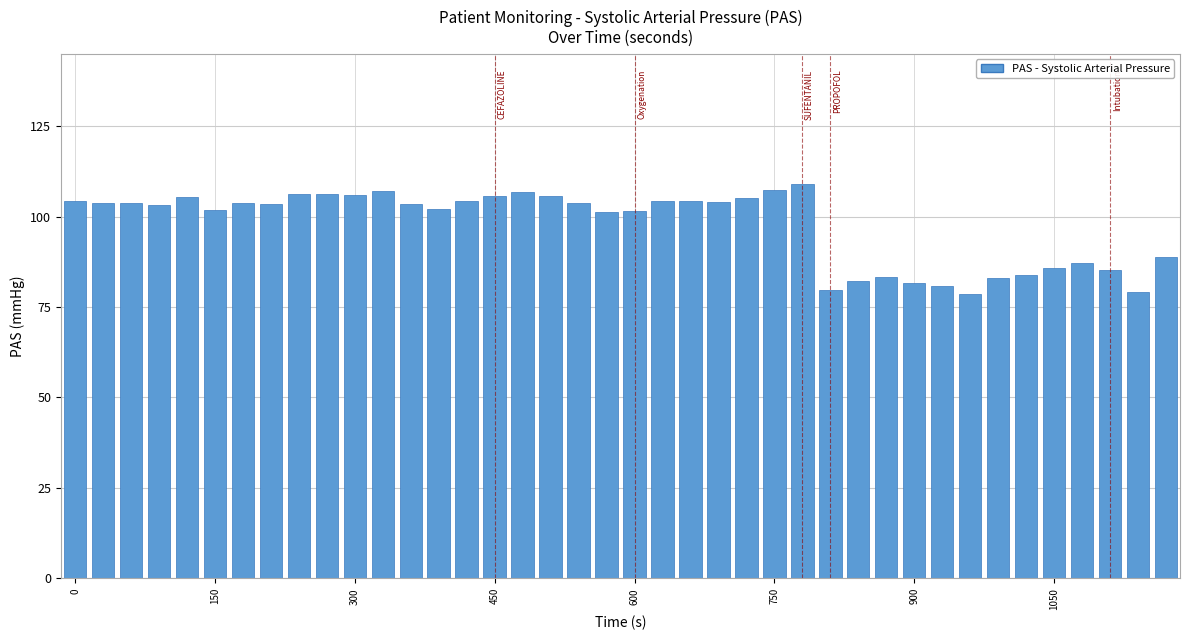

What is the value of the 24th bar from the left?

104.1